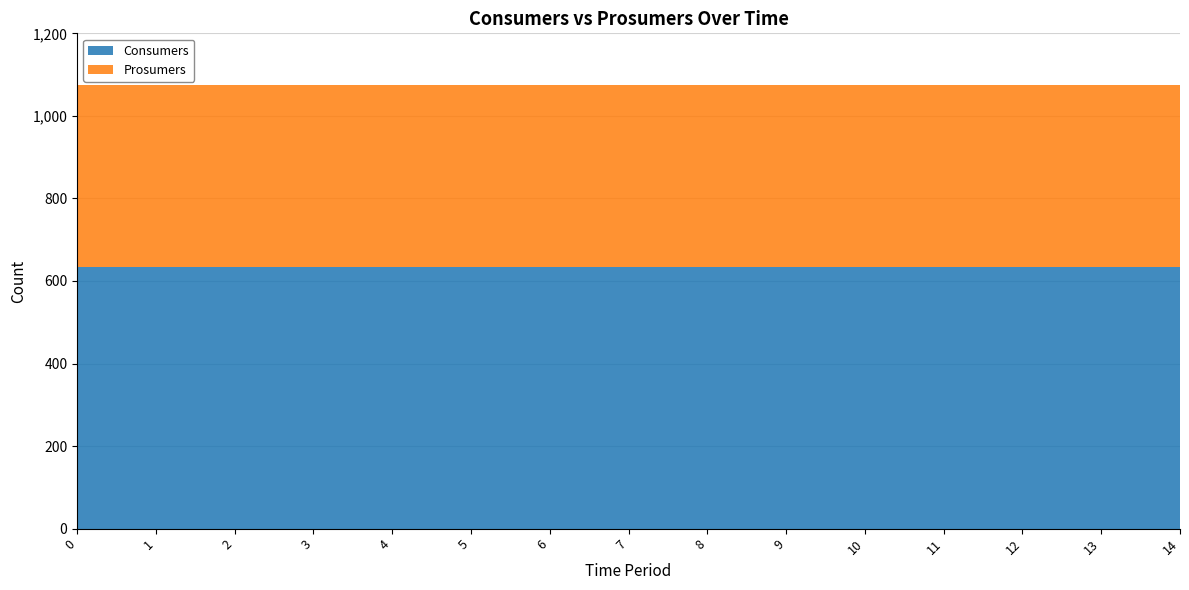

Reading right to left, transcribe all the data shown in this chart.

Consumers: 14=635	13=635	12=635	11=635	10=635	9=635	8=635	7=635	6=635	5=635	4=635	3=635	2=635	1=635	0=635
Prosumers: 14=440	13=440	12=440	11=440	10=440	9=440	8=440	7=440	6=440	5=440	4=440	3=440	2=440	1=440	0=440